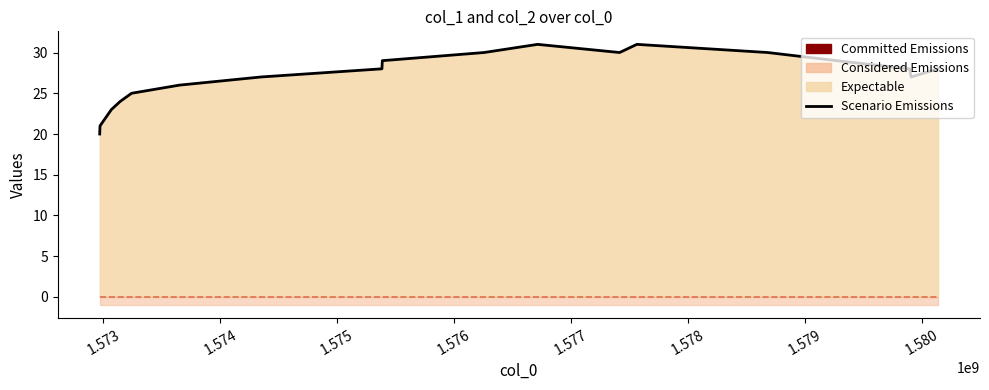

What is the difference between the maximum and minimum values in the Scenario Emissions series?

11